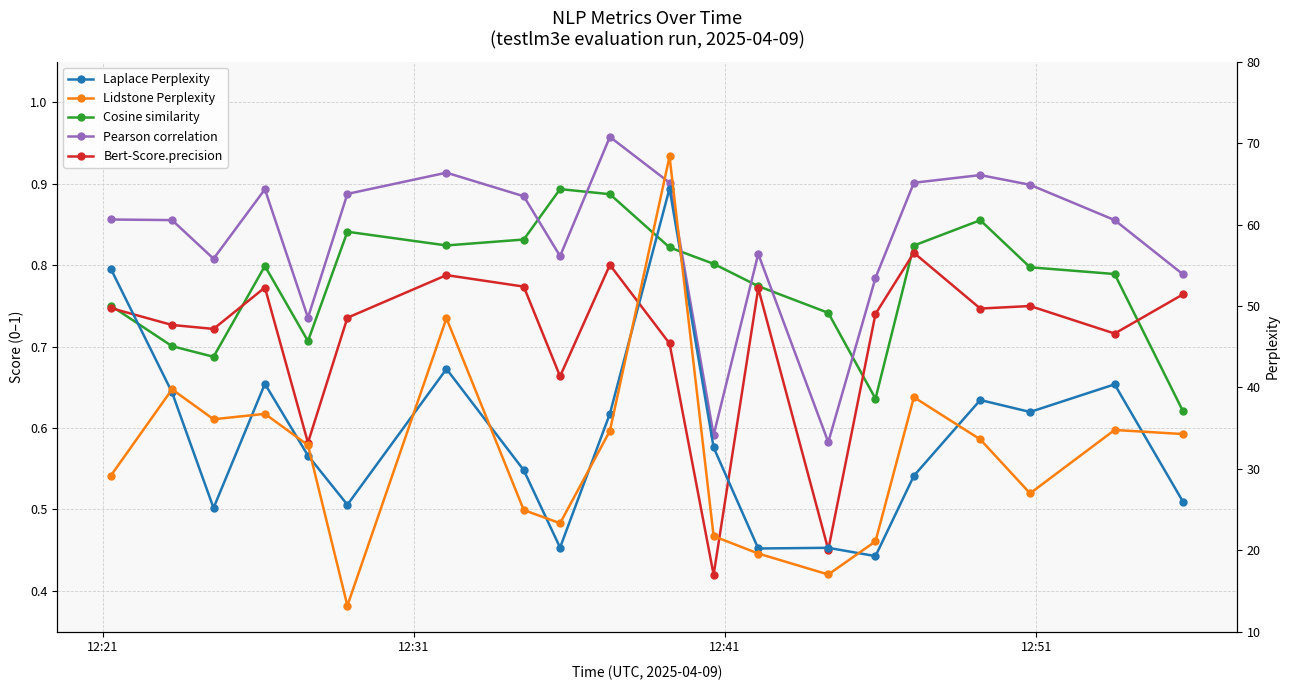

Count the number of categories in the chart.

20